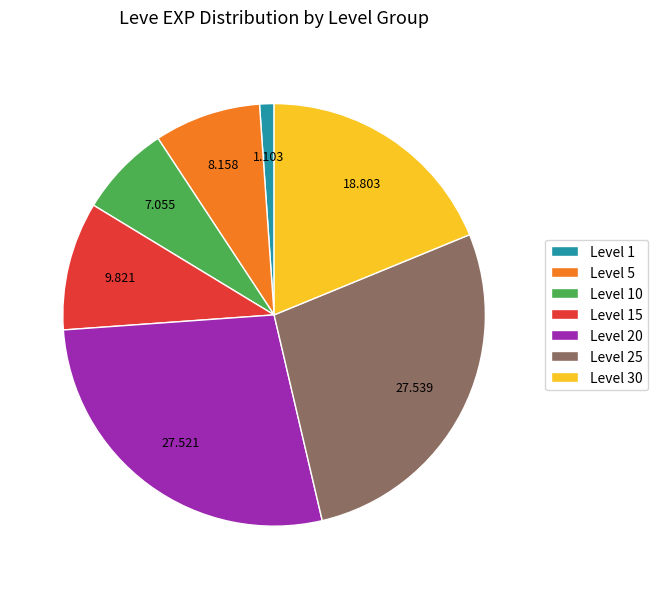

Do Level 30 and Level 20 together represent more than half of the pie?

No